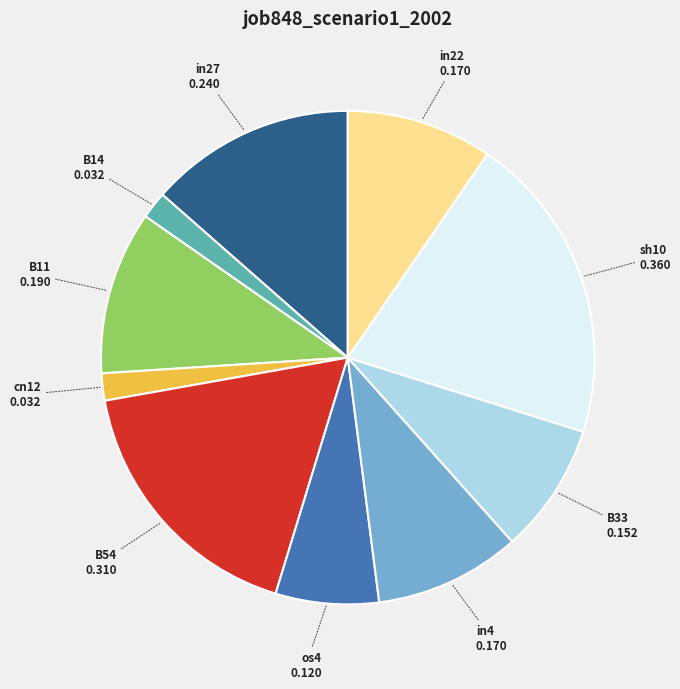

The sh10 slice represents 20% of the pie. True or false?

True